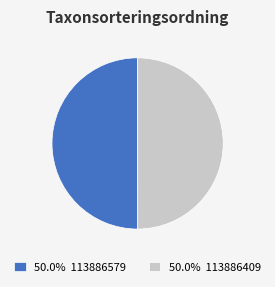

Approximately how many times larger is the value at 50.0% 113886579 compared to 50.0% 113886409?

1.0